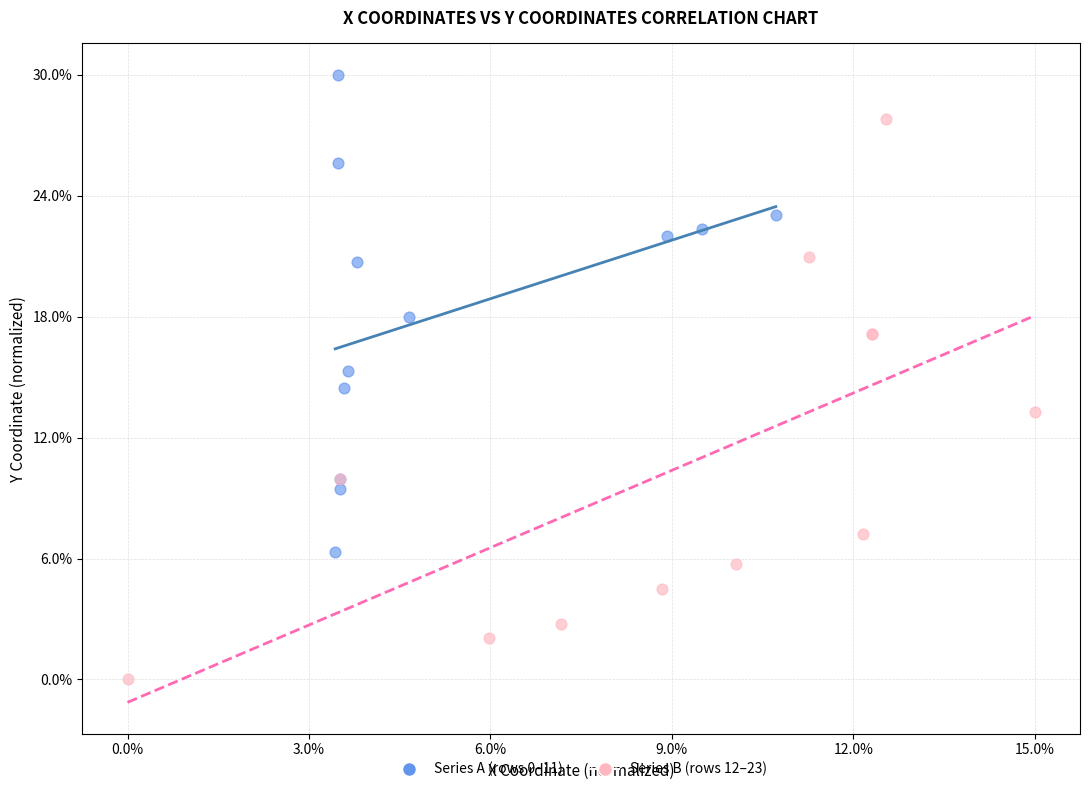

Which series has the widest spread of Y values?

Series B (rows 12–23)